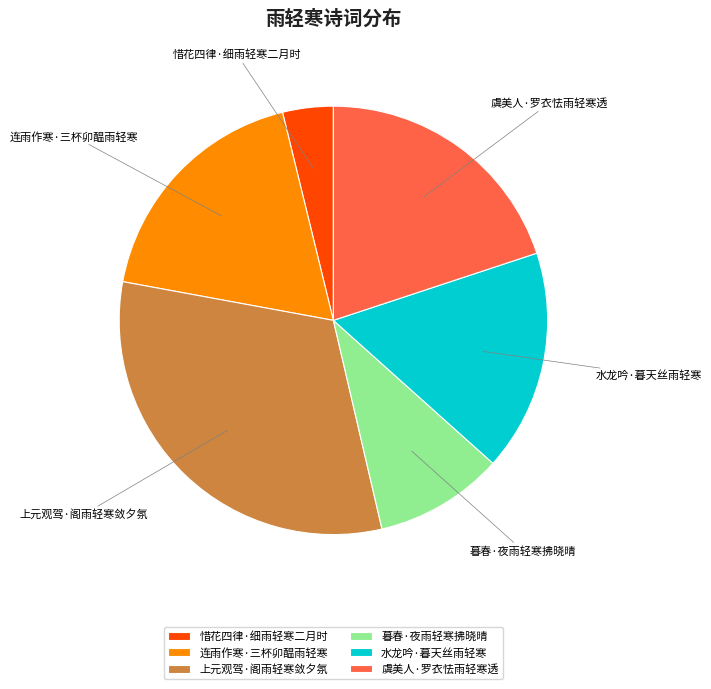

Combined, do 暮春·夜雨轻寒拂晓晴 and 水龙吟·暮天丝雨轻寒 account for over 50%?

No